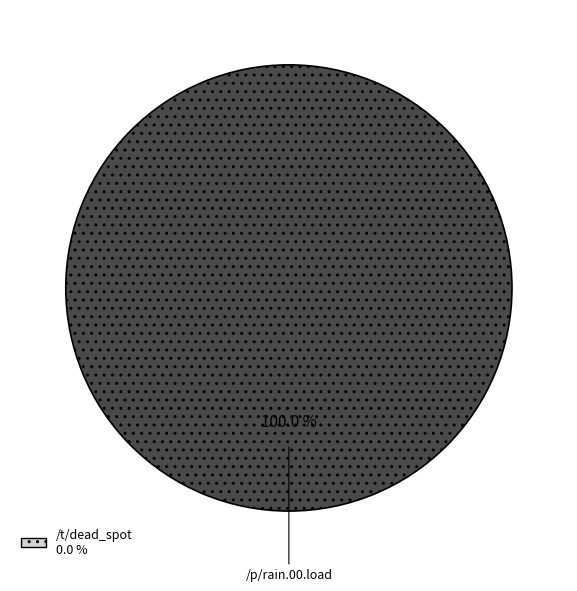

Rank the categories by value from highest to lowest.

/p/rain.00.load